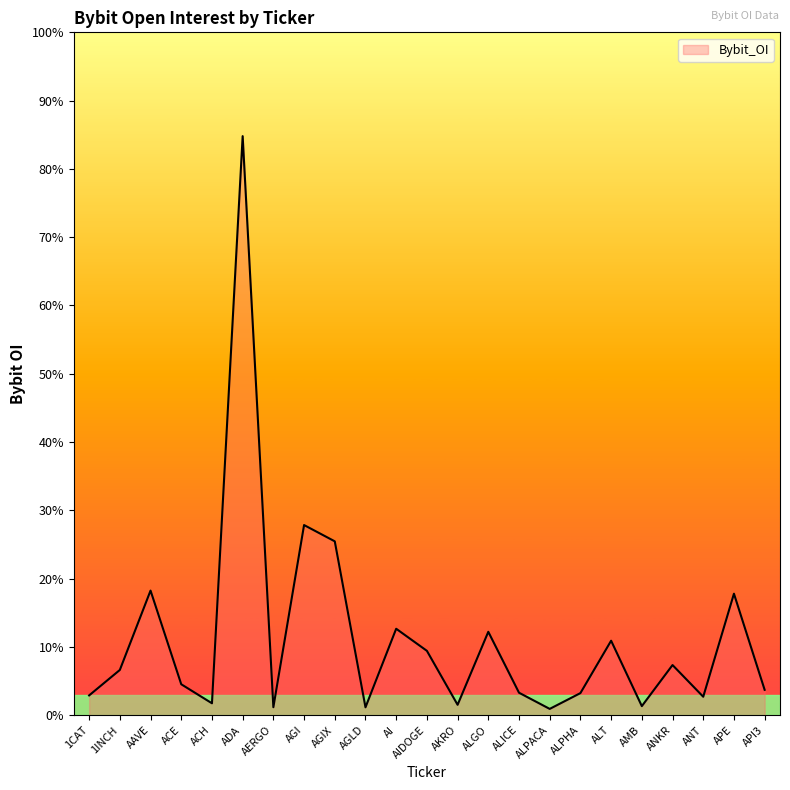

Where does the data first go above 5886977?

1INCH